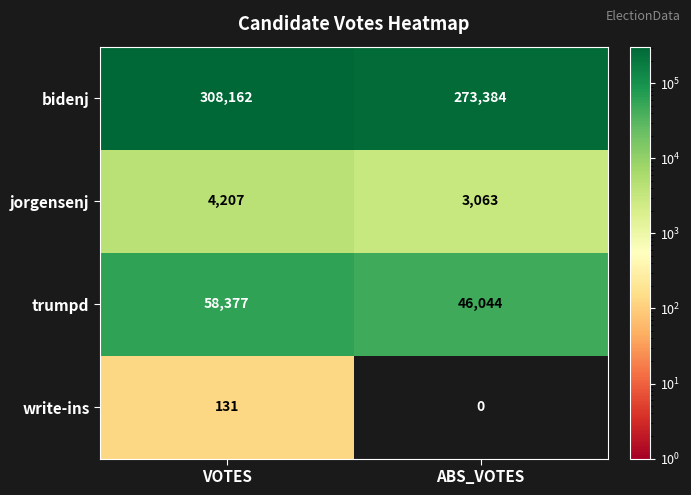

At which label does write-ins reach its peak?

VOTES